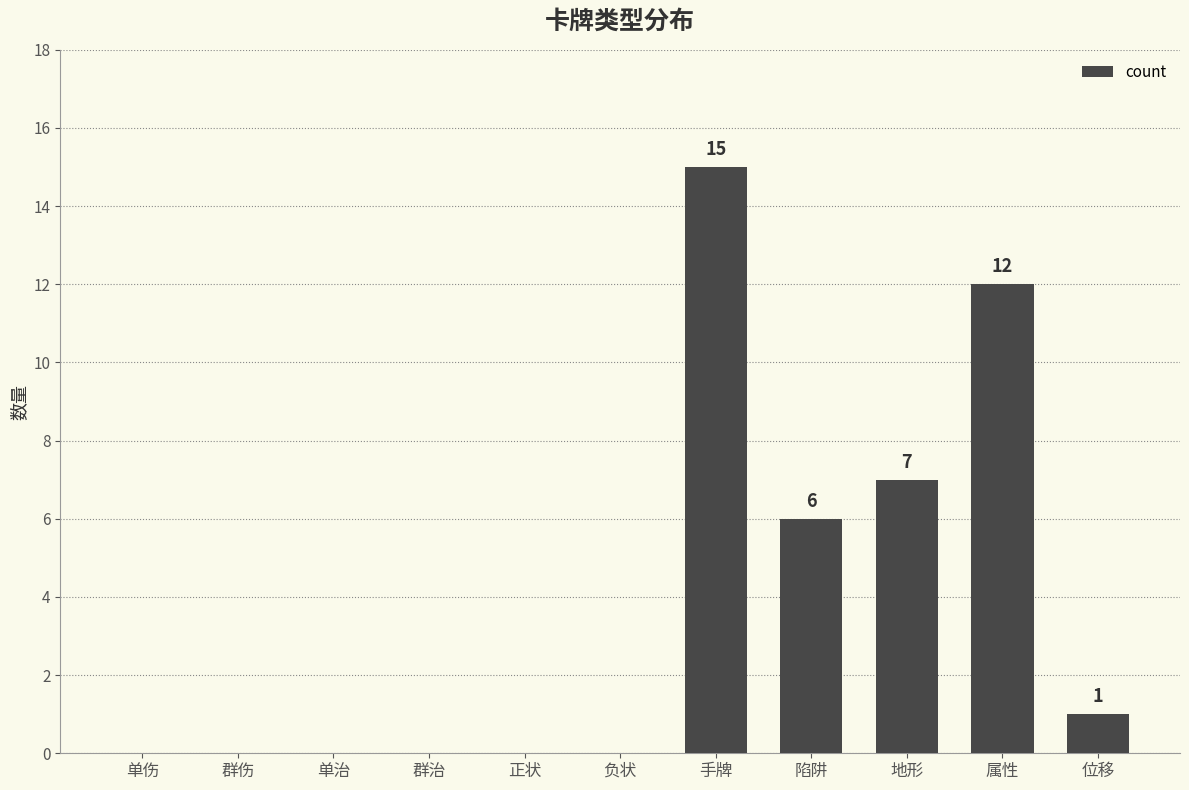

Approximately how many times larger is the value at 手牌 compared to 陷阱?

2.5